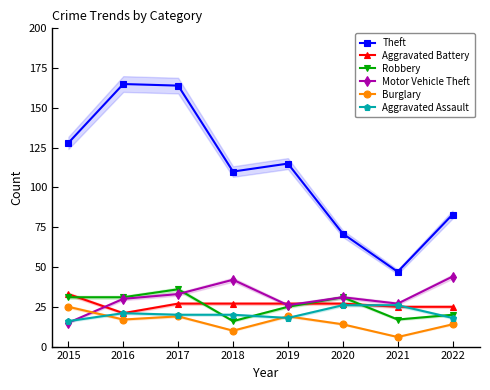

Is it true that Theft equals 47 at 2021?

True